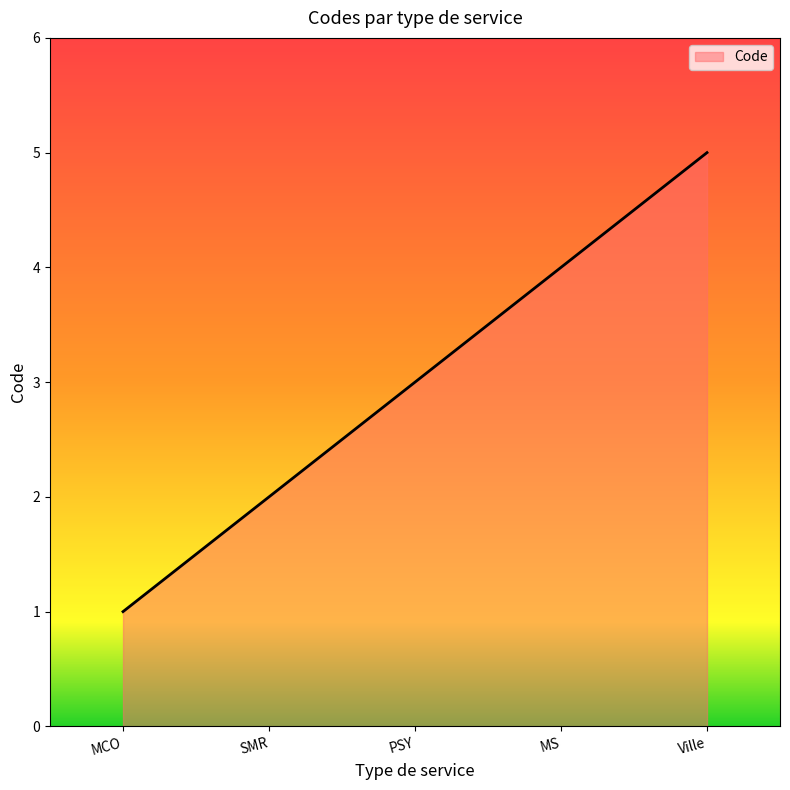

Reading left to right, what are all the values shown in this chart?

MCO=1	SMR=2	PSY=3	MS=4	Ville=5